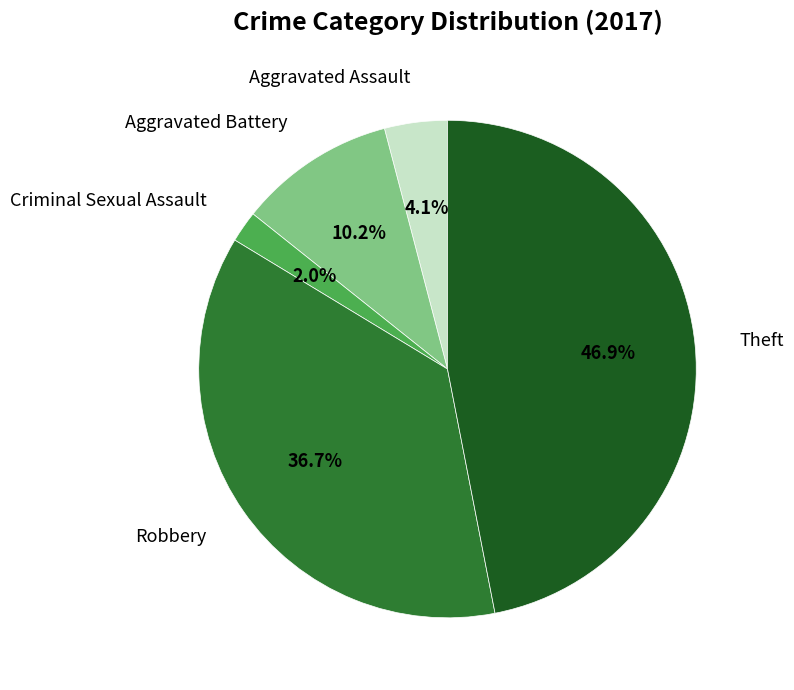

Approximately how many times larger is the value at Aggravated Assault compared to Robbery?

0.1